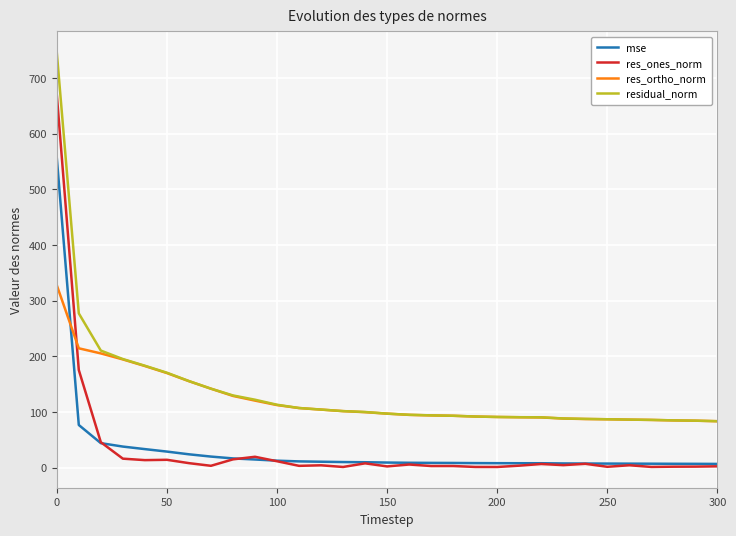

Is this an area chart (filled region under the line)?

No